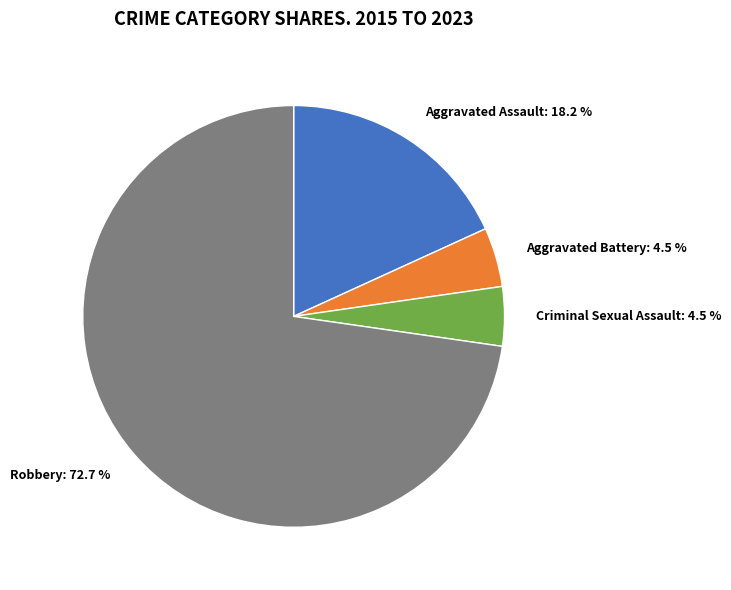

To the nearest percent, what portion does Aggravated Assault represent?

18%